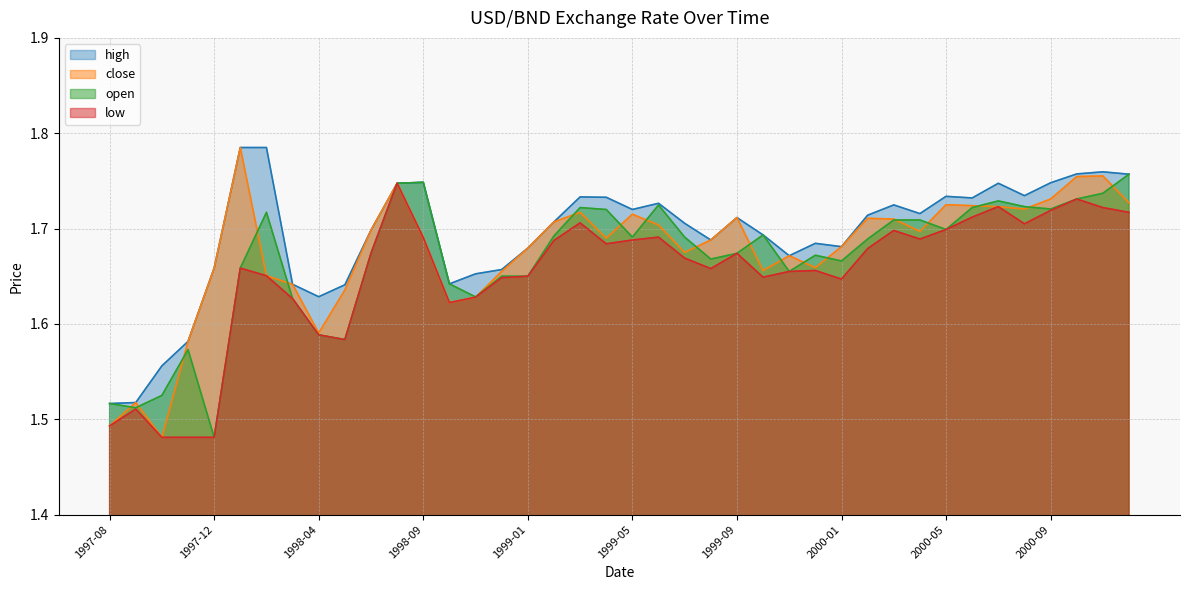

What is the sum of the open values at 1997-12 and 2000-01?

3.1